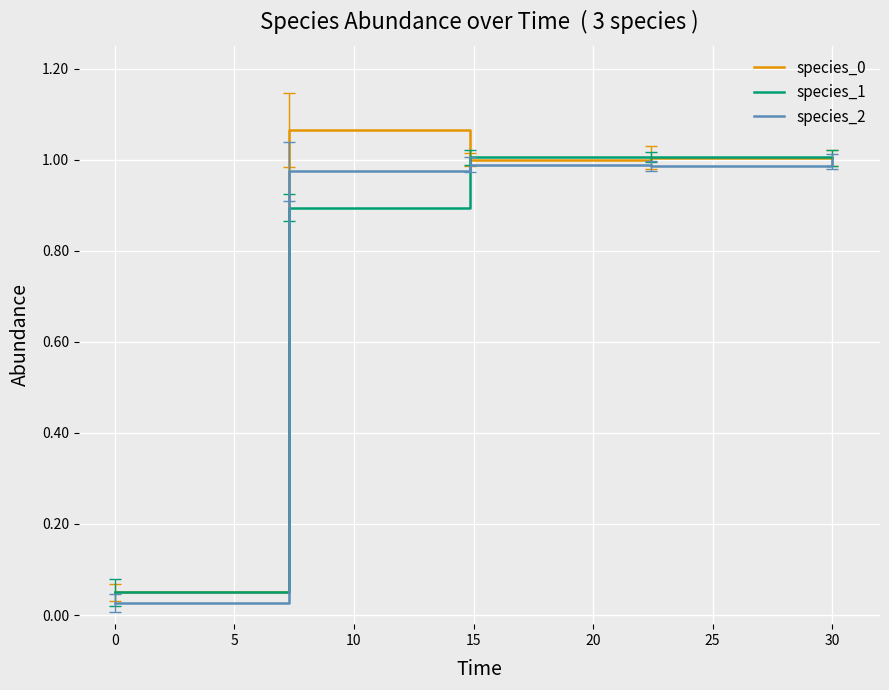

What is the total value across all series at 30?

3.0